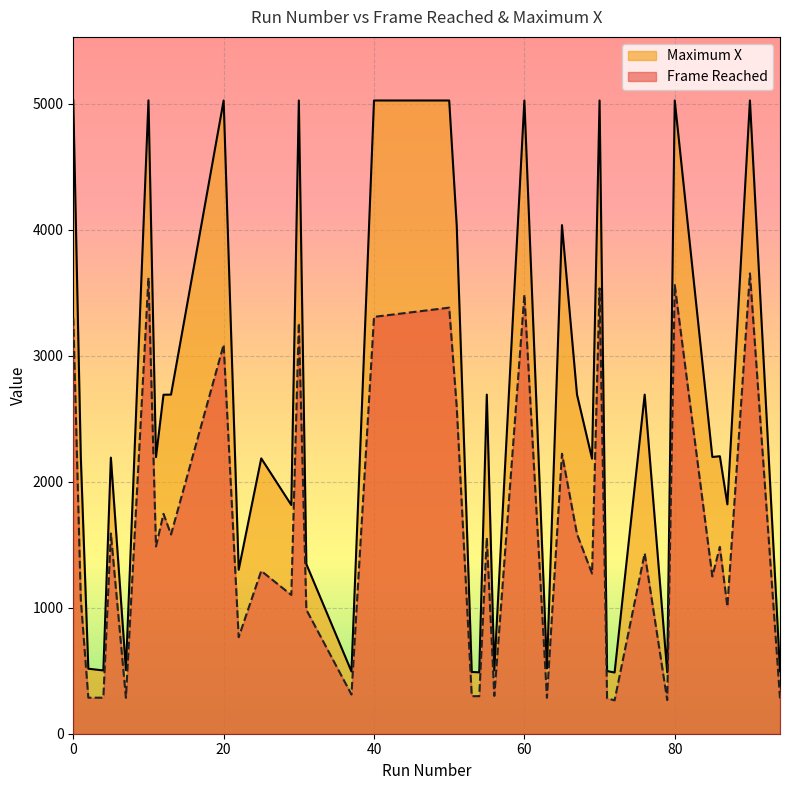

Where is Frame Reached nearest to the value 1959?

12